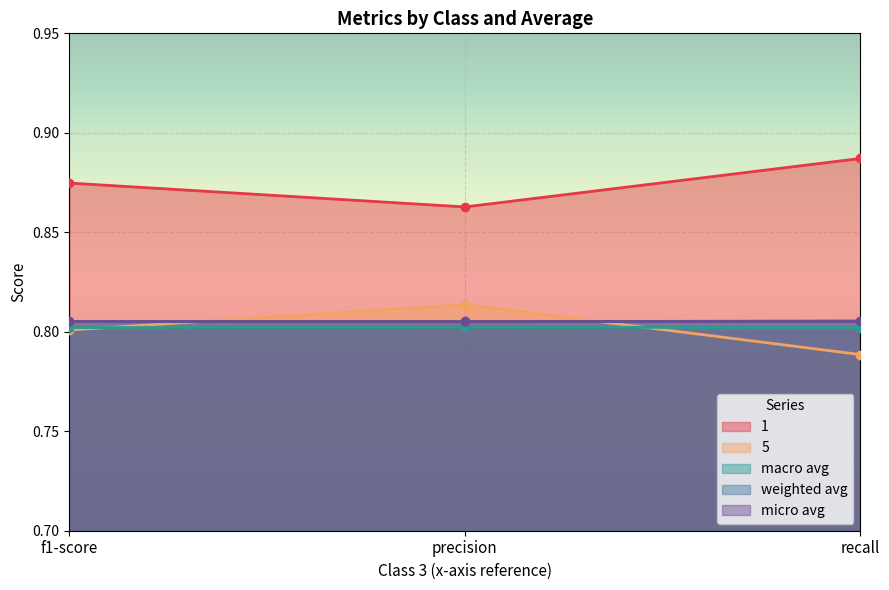

At how many categories does at least one series exceed 0?

3